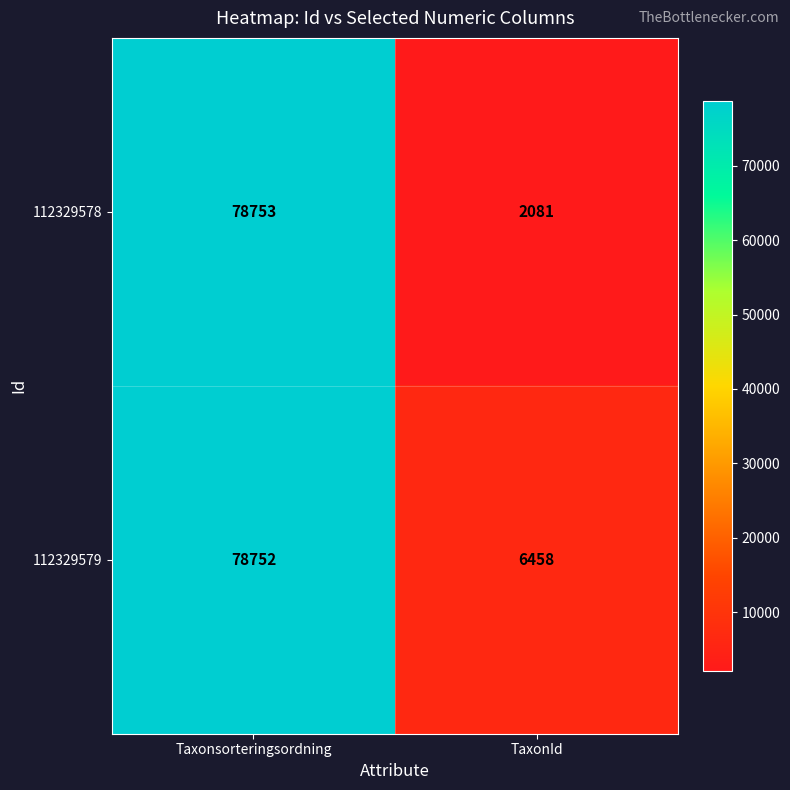

Reading left to right, what are all the values shown in this chart?

112329578: 78753	2081
112329579: 78752	6458